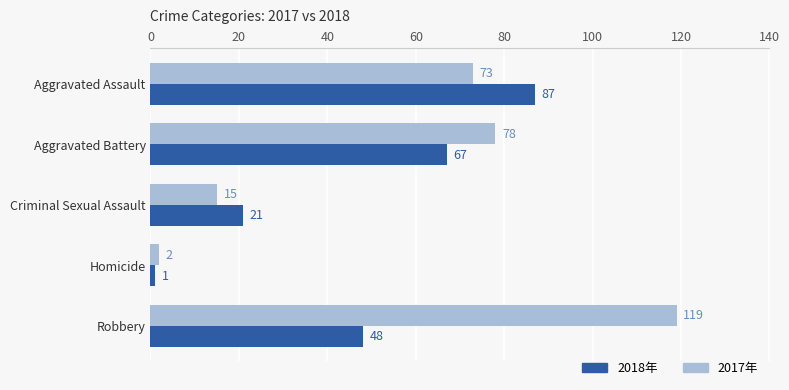

At which category is the sum across all series the highest?

Robbery